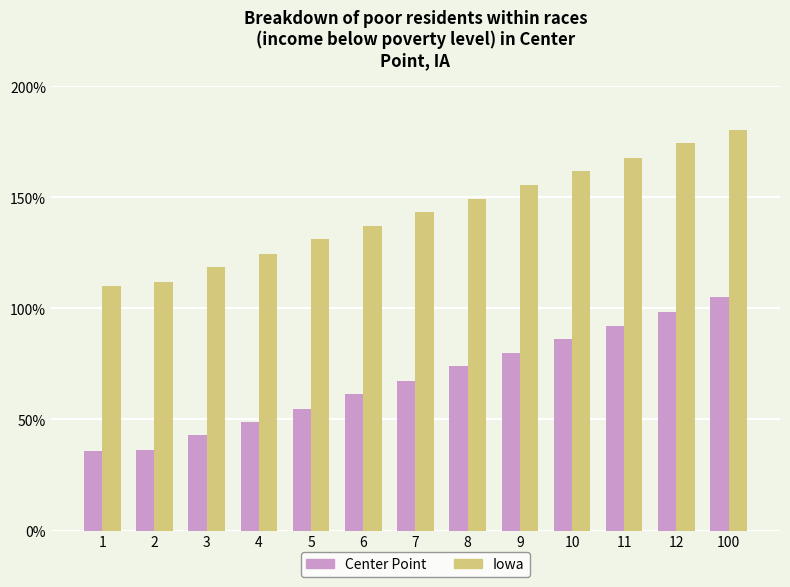

Rank the series by their maximum value, from lowest to highest.

Center Point, Iowa